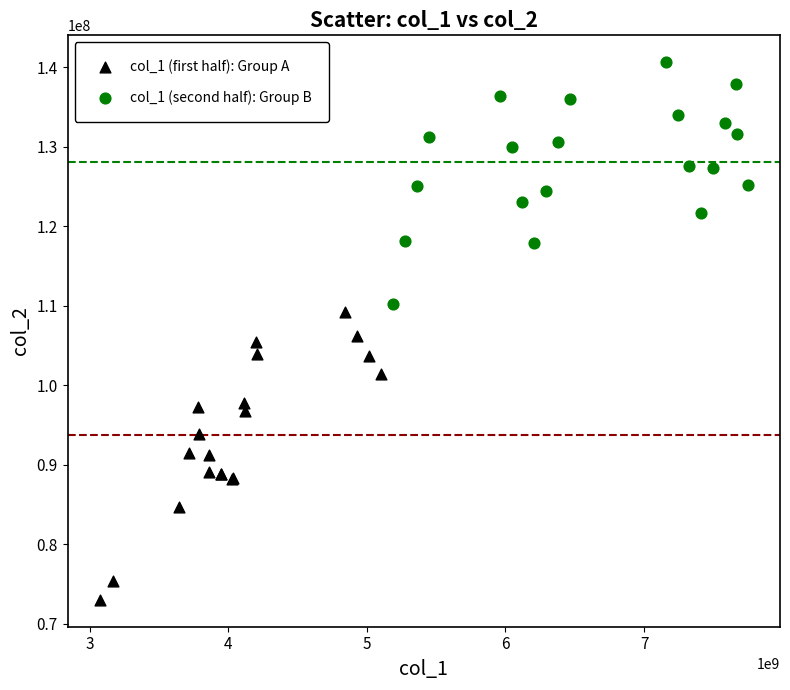

Which series has the widest spread of Y values?

col_1 (first half): Group A